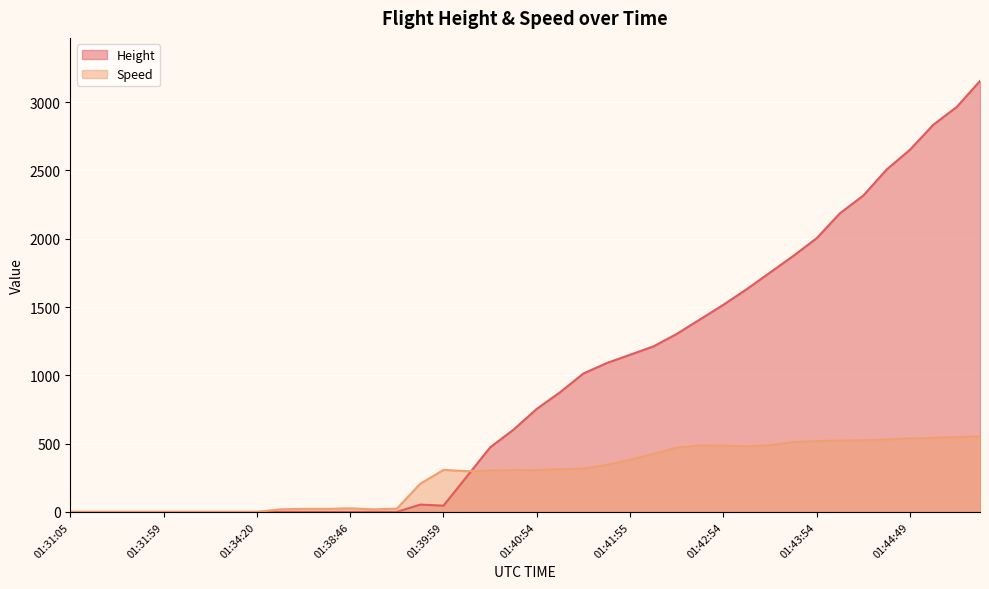

Which series has the largest total across all categories?

Height